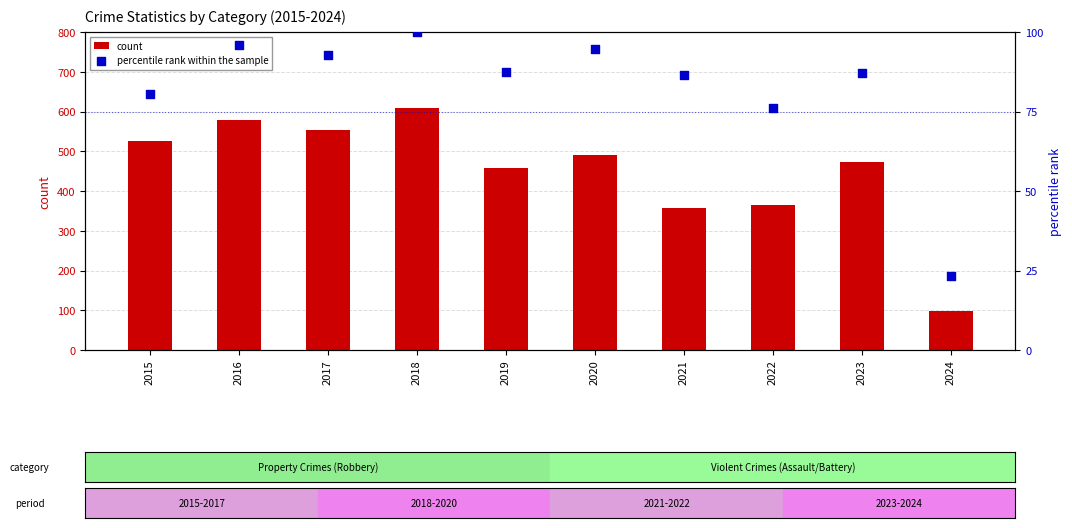

What is the total value across all series at 2024?

121.3